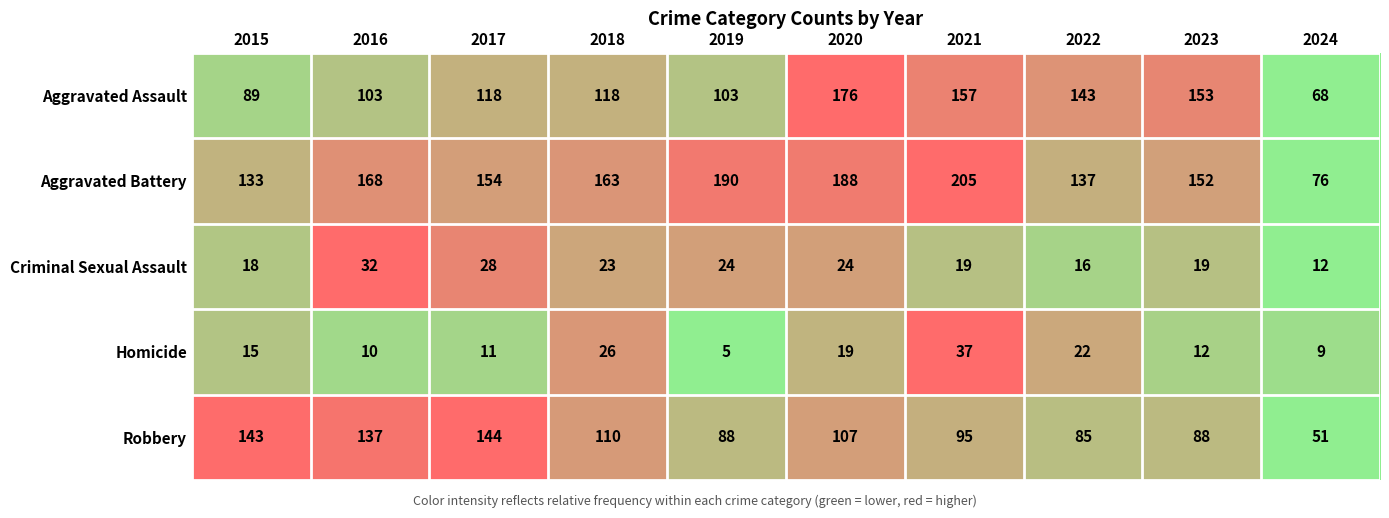

How many series are shown in this chart?

5